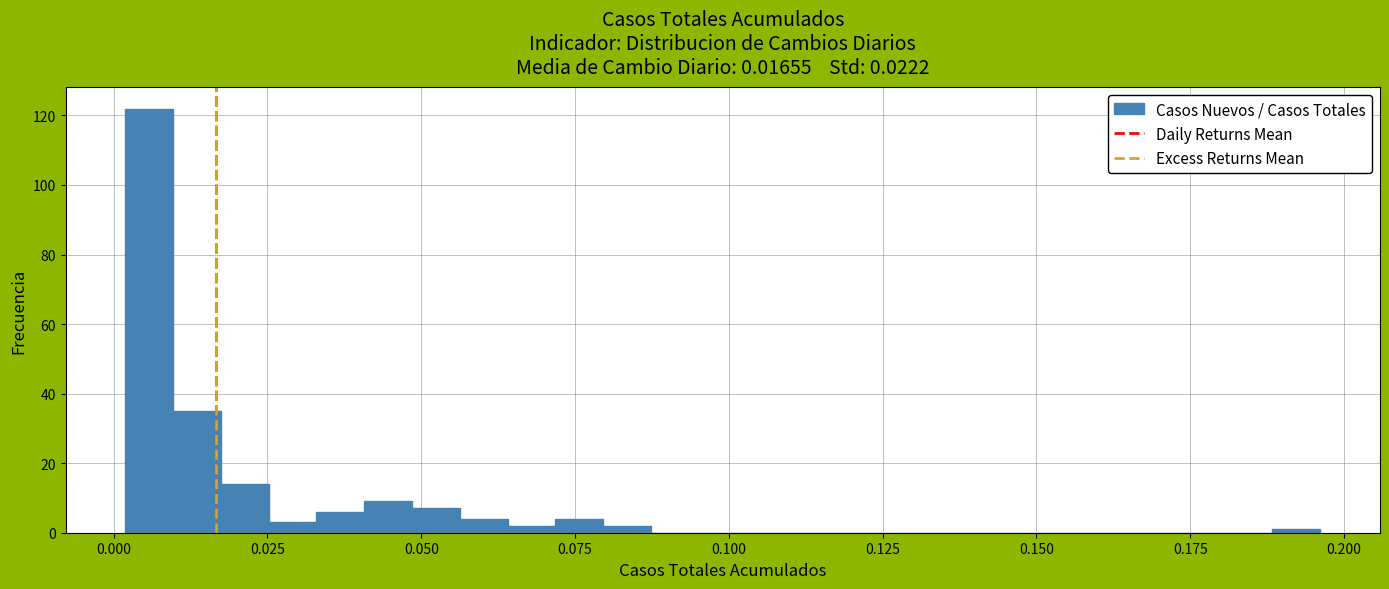

Read against the x-axis, roughly where is the centre of the tallest bar?

0.005